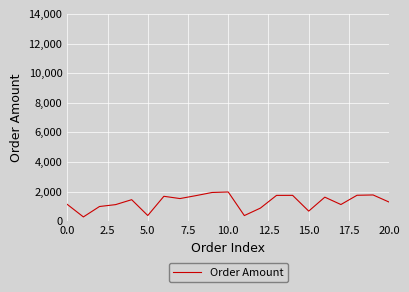

What is the difference between the maximum and minimum values?

1684